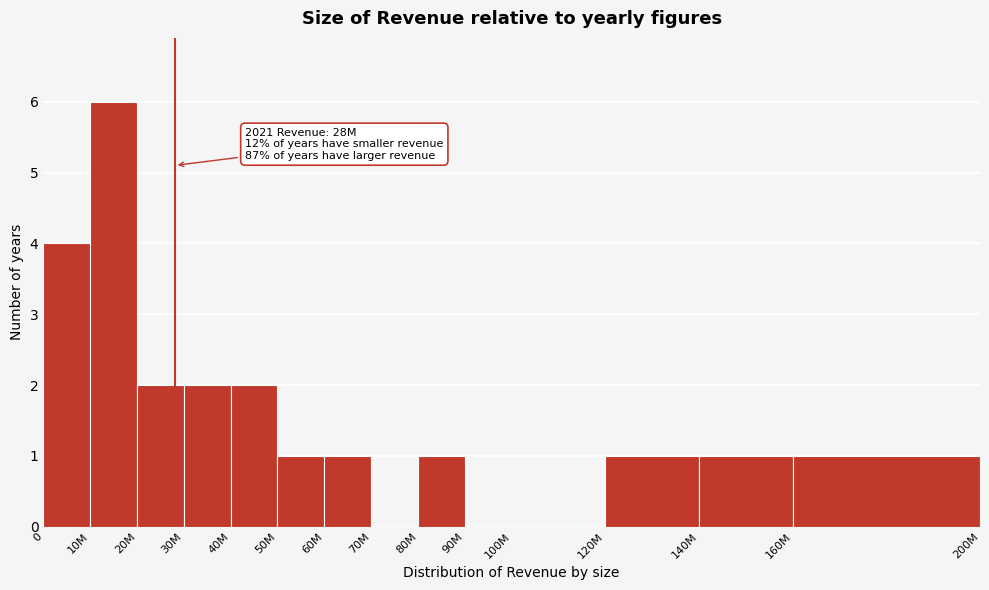

Reading right to left, list all the values displayed in this chart.

160M=1	140M=1	120M=1	100M=0	90M=0	80M=1	70M=0	60M=1	50M=1	40M=2	30M=2	20M=2	10M=6	0=4